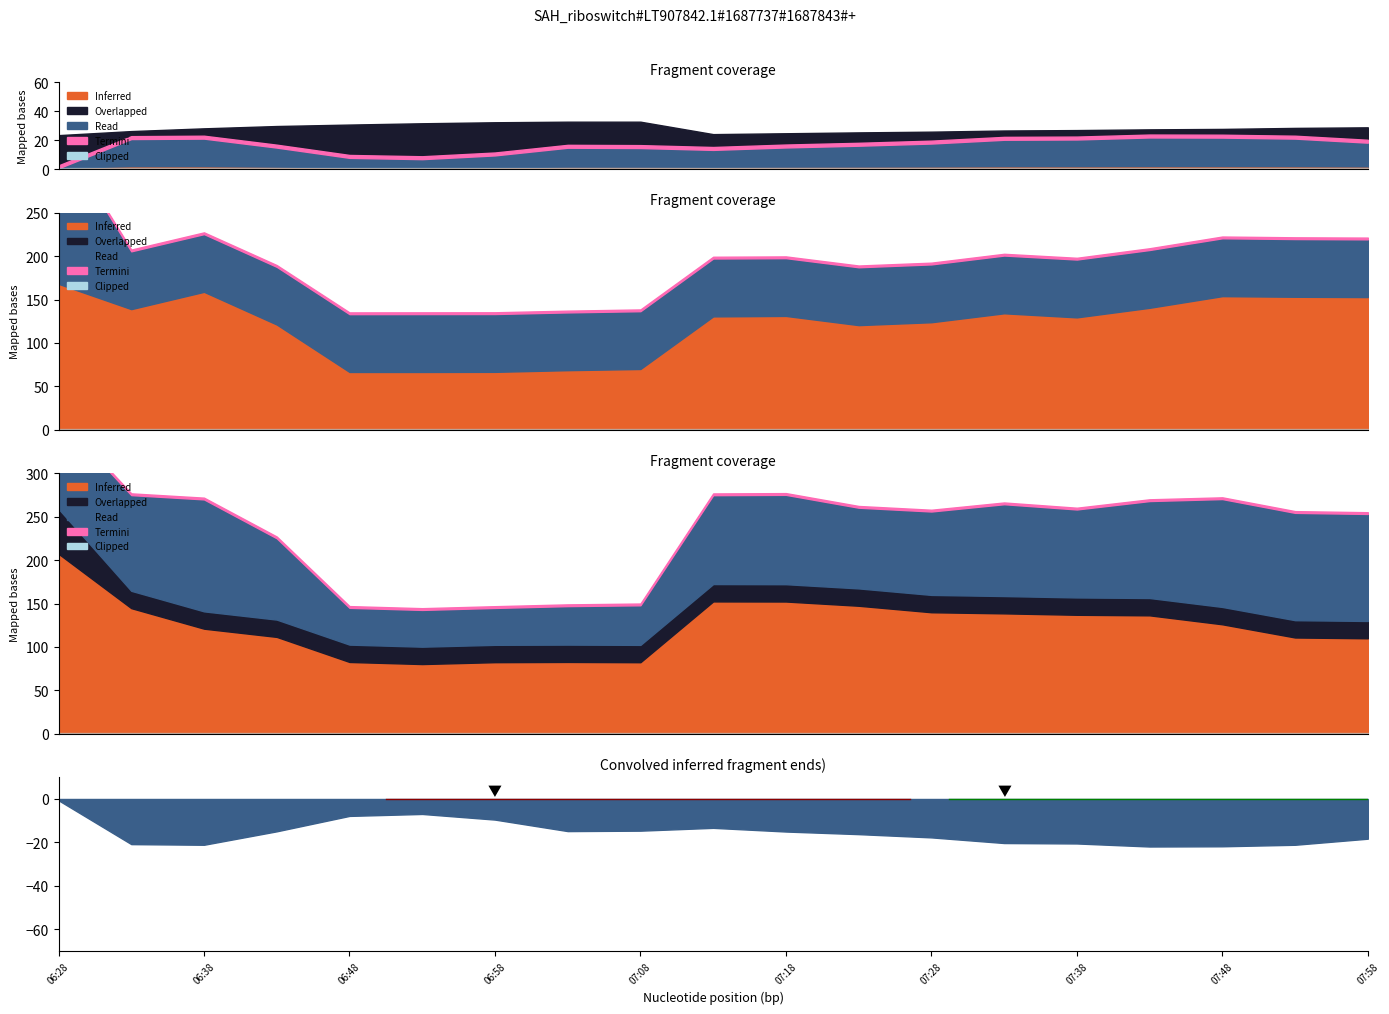

What is the label of the 9th point from the left?

07:08